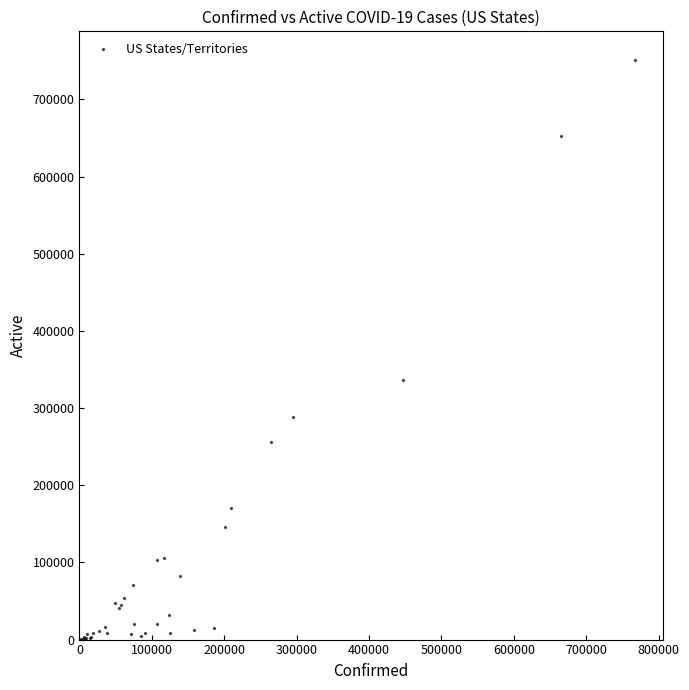

What Y value in the scatter plot is closest to 375347?

336104